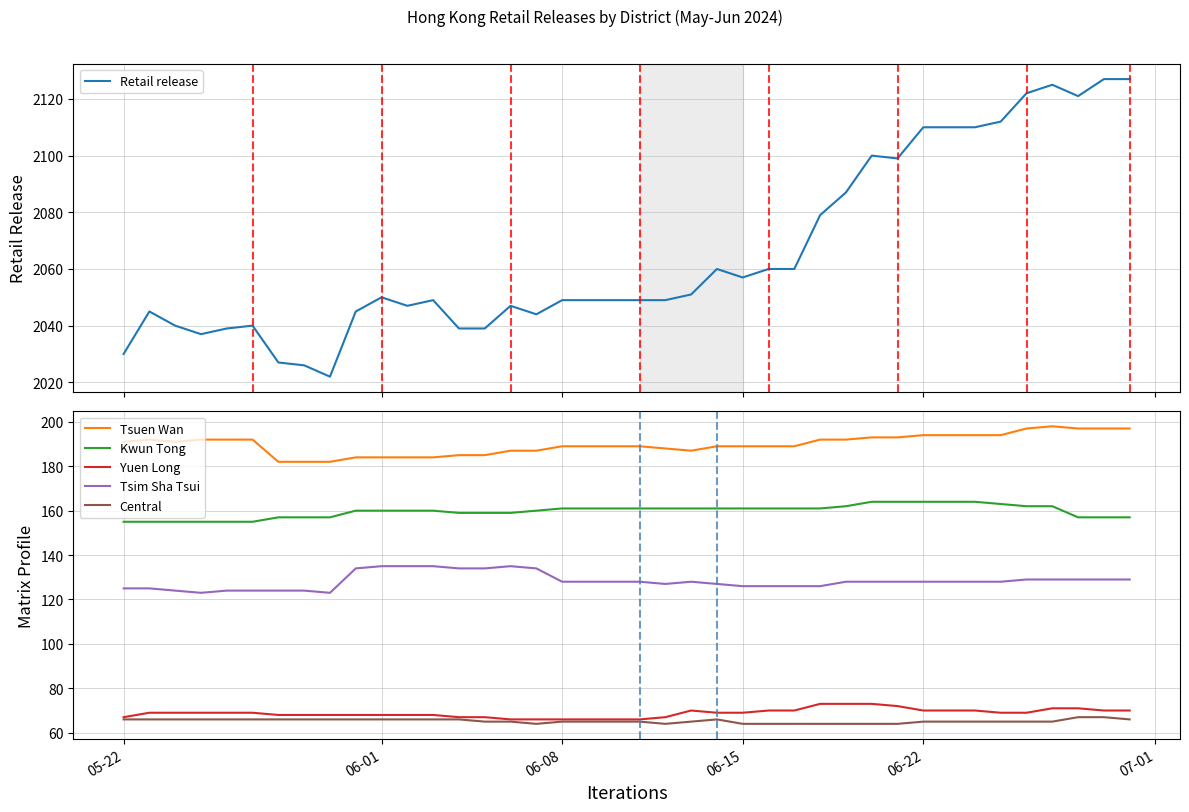

True or false: Tsim Sha Tsui and Kwun Tong cross at least once.

False